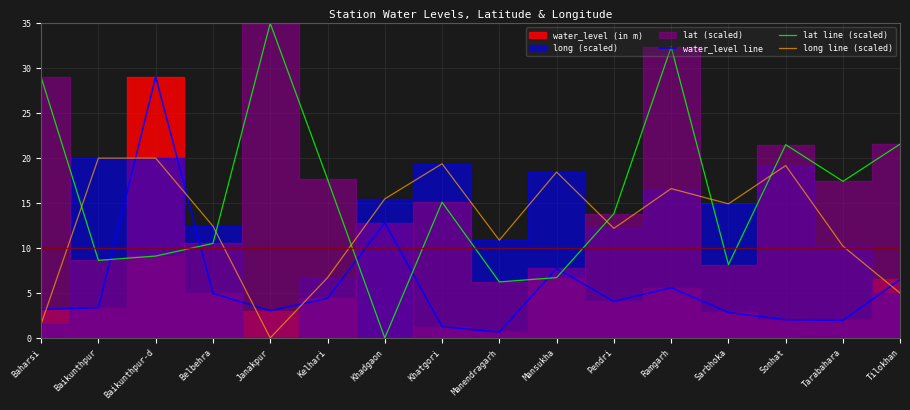

At which category does the chart reach its minimum across all series?

Khadgaon